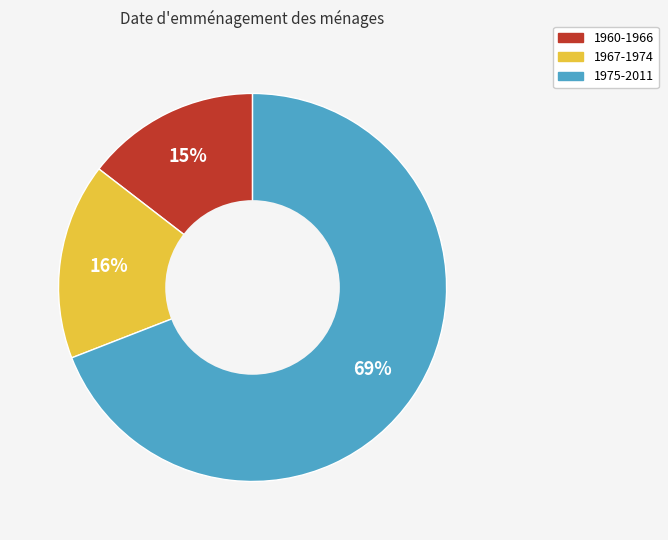

The 1960-1966 slice represents 15% of the pie. True or false?

True